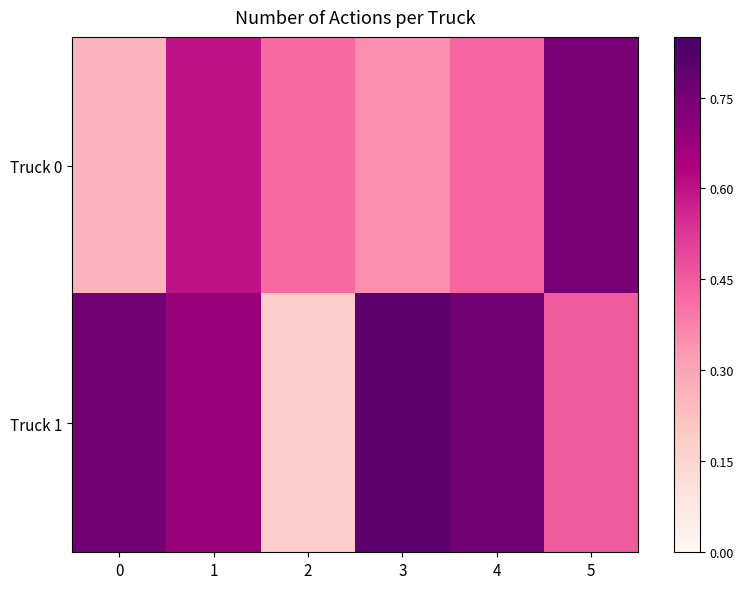

Which has a higher value, 3 or 2?

2